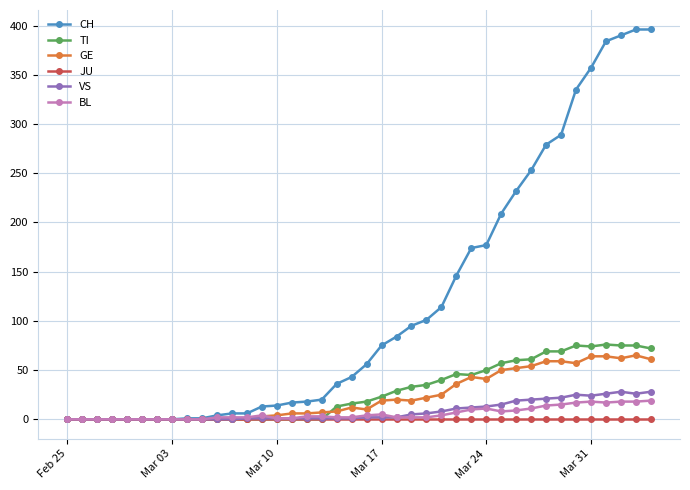

What is the sum of all CH values?

4721